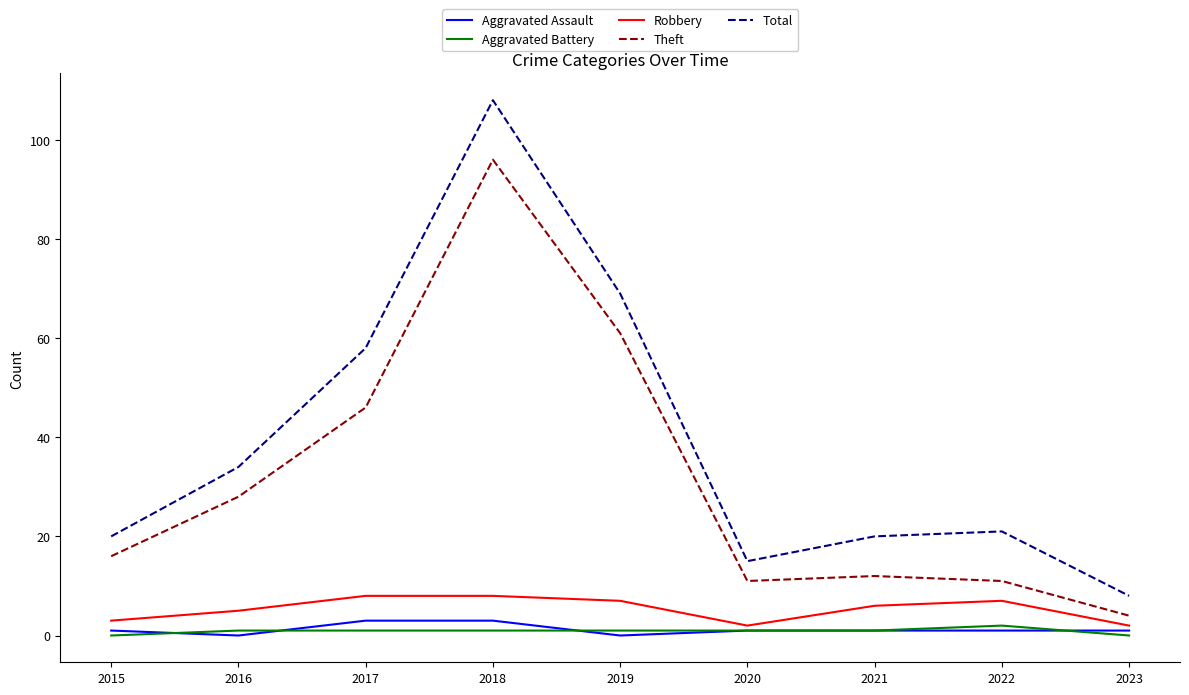

Is the value of Total at 2020 greater than the value of Aggravated Battery at 2023?

Yes